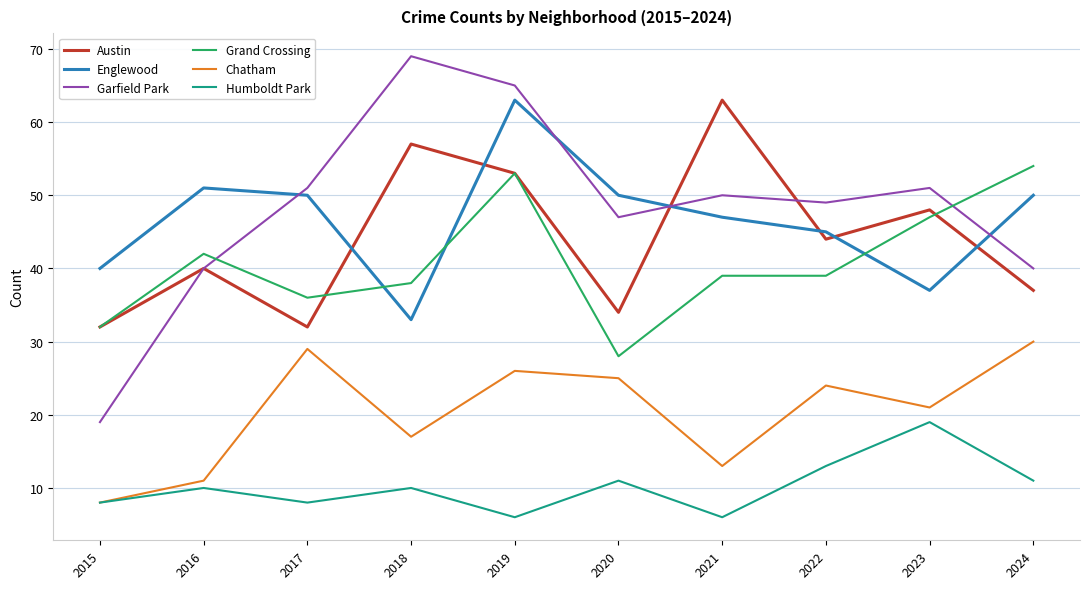

Reading left to right, list all the values displayed in this chart.

Austin: 2015=32	2016=40	2017=32	2018=57	2019=53	2020=34	2021=63	2022=44	2023=48	2024=37
Englewood: 2015=40	2016=51	2017=50	2018=33	2019=63	2020=50	2021=47	2022=45	2023=37	2024=50
Garfield Park: 2015=19	2016=40	2017=51	2018=69	2019=65	2020=47	2021=50	2022=49	2023=51	2024=40
Grand Crossing: 2015=32	2016=42	2017=36	2018=38	2019=53	2020=28	2021=39	2022=39	2023=47	2024=54
Chatham: 2015=8	2016=11	2017=29	2018=17	2019=26	2020=25	2021=13	2022=24	2023=21	2024=30
Humboldt Park: 2015=8	2016=10	2017=8	2018=10	2019=6	2020=11	2021=6	2022=13	2023=19	2024=11